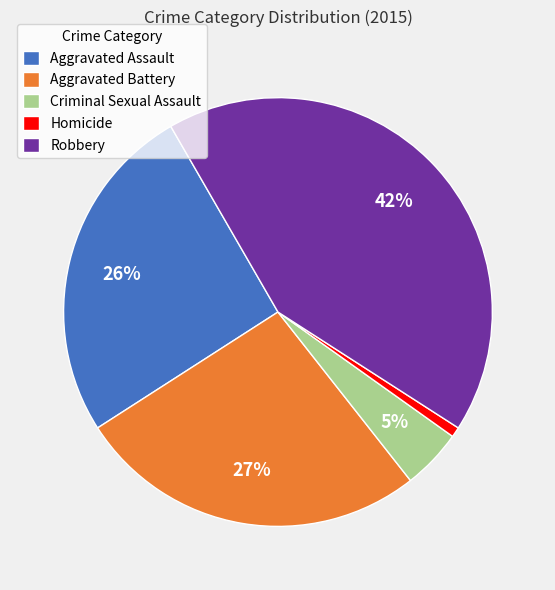

What is the largest slice in the pie chart?

Robbery